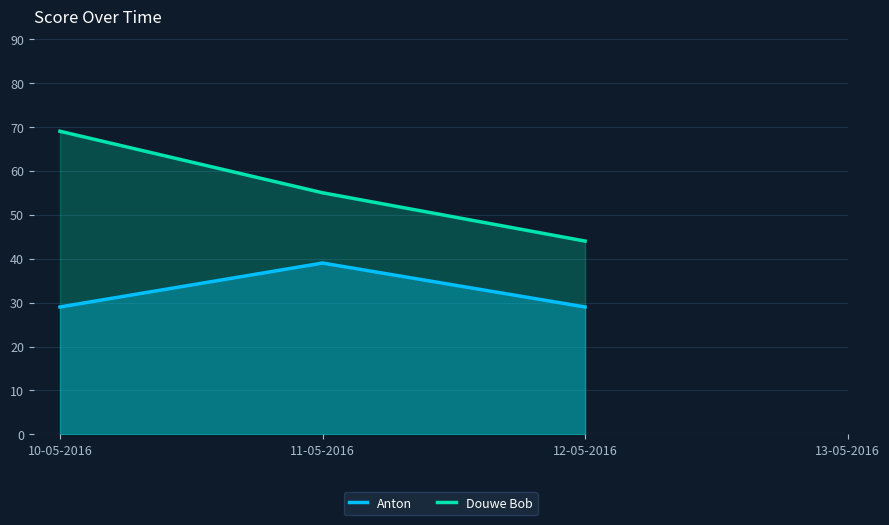

List the labels in order of Anton value, smallest first.

10-05-2016, 12-05-2016, 11-05-2016, 13-05-2016